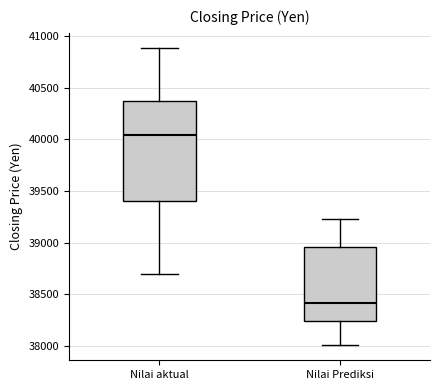

Reading left to right, read every box against the y-axis: the position of its median line, the range the box covers, and the ends of its whiskers. The values are not printed on the chart, so give them approximately, as read against the axis.

Nilai aktual: median 40050, box 39400 to 40400, whiskers 38700 to 40900
Nilai Prediksi: median 38400, box 38250 to 38950, whiskers 38000 to 39250